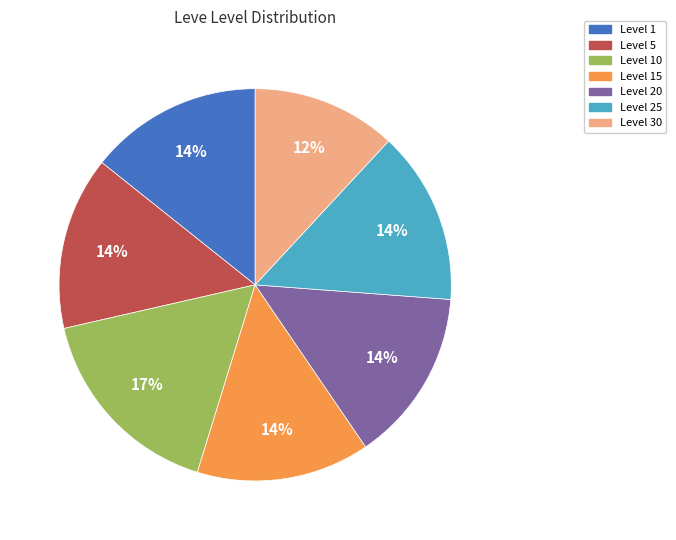

To the nearest percent, what is the difference between the largest and smallest slice percentages?

5%